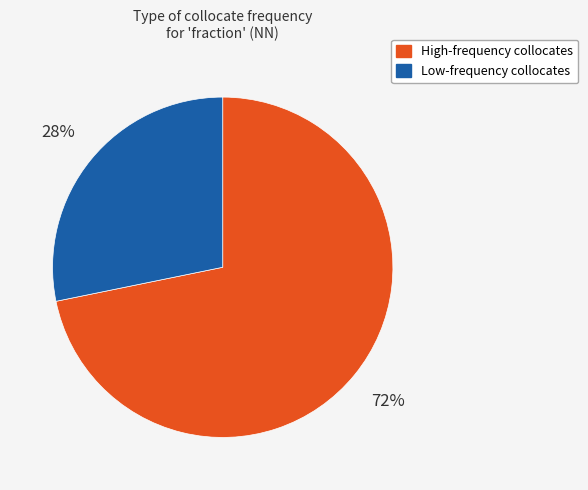

Is there a majority slice in this chart?

Yes